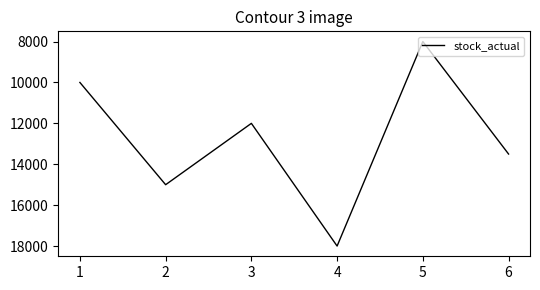

Count the number of categories in the chart.

6